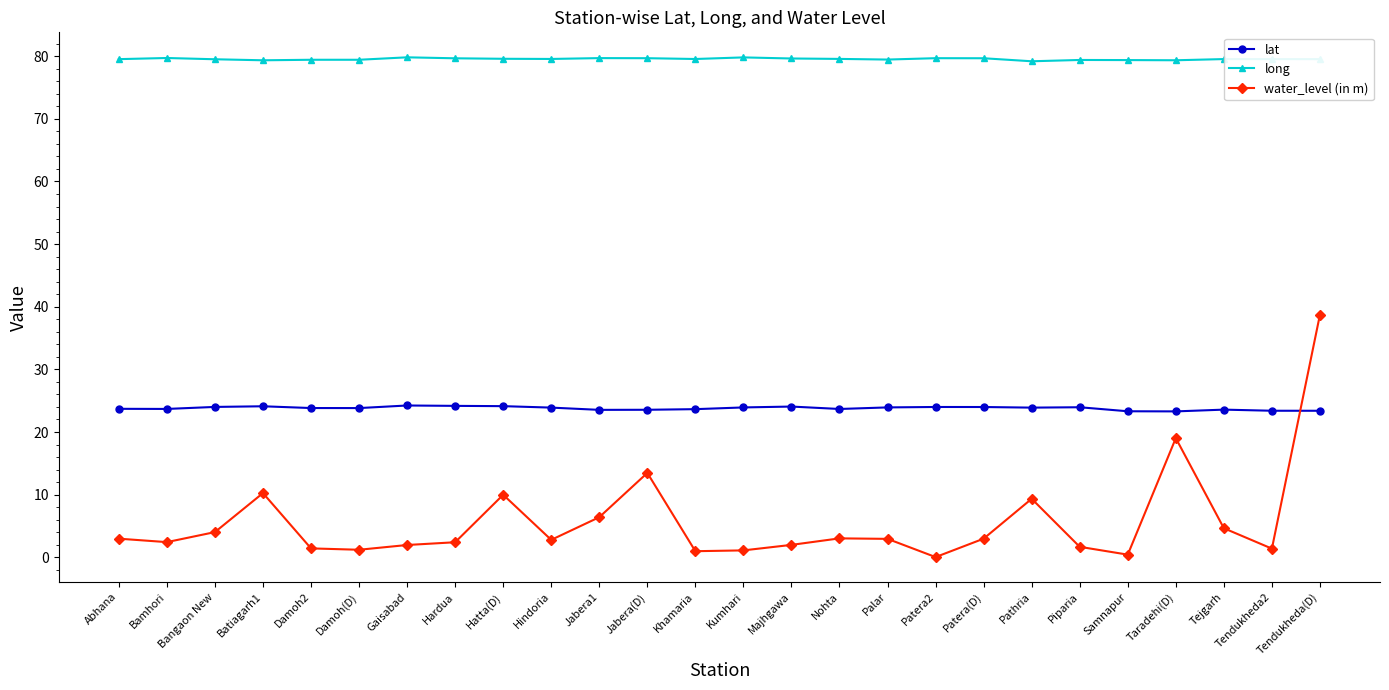

List the series in order of their overall mean, highest first.

long, lat, water_level (in m)